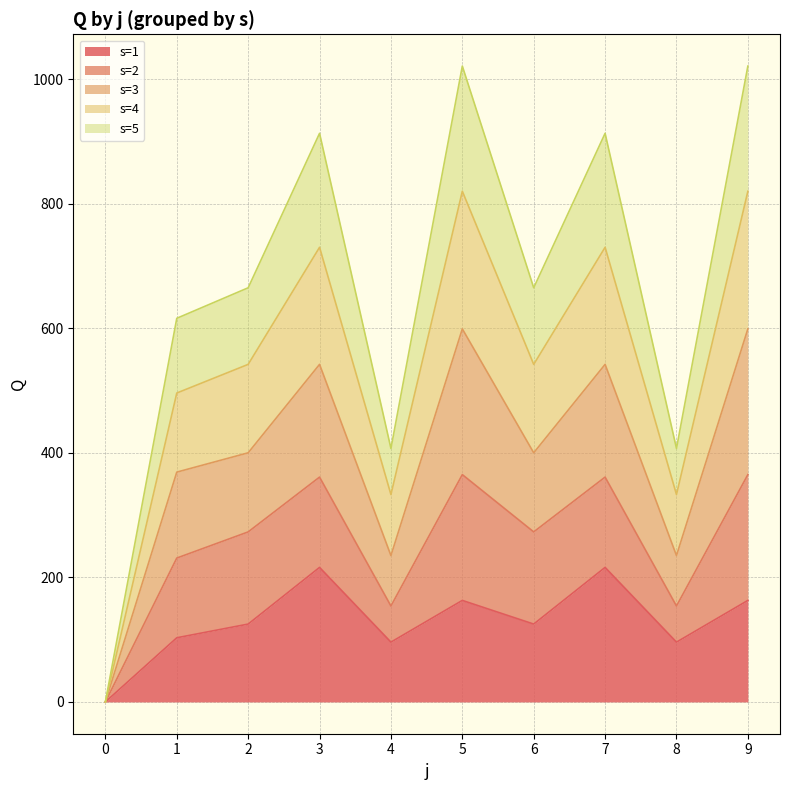

In s=5, how many points are higher than both neighbors (excluding endpoints)?

3